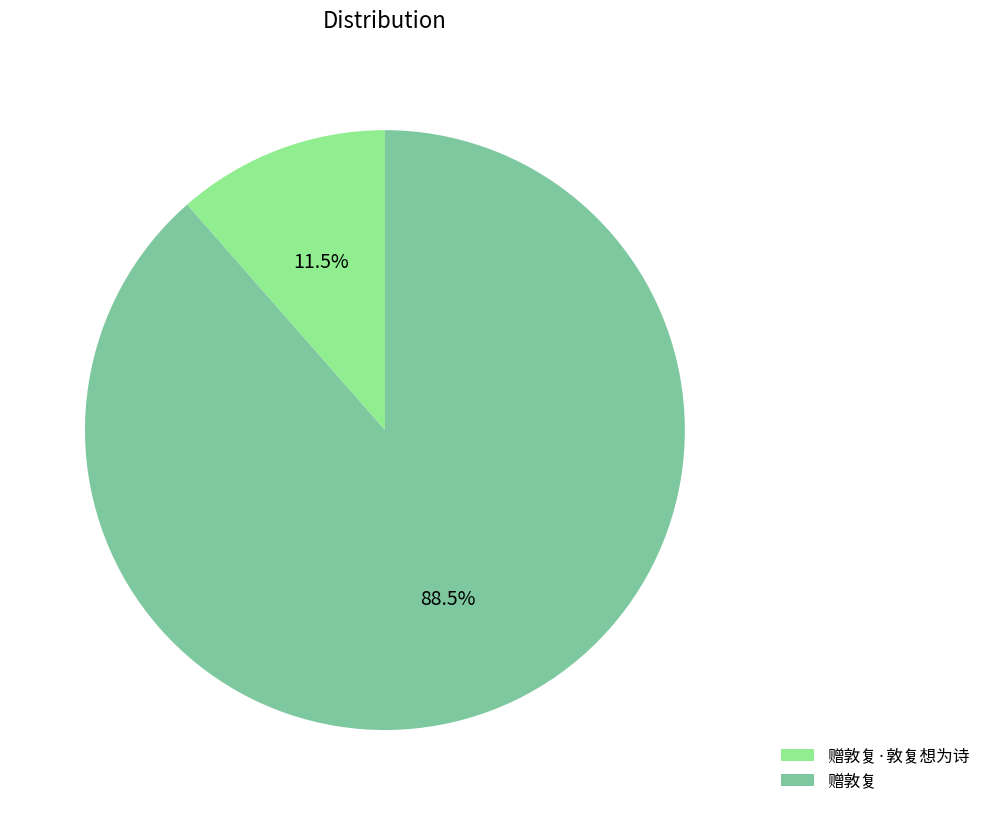

To the nearest percent, what is the difference between the largest and smallest slice percentages?

77%